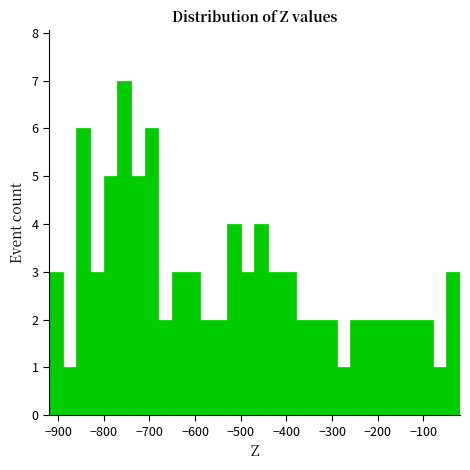

Read against the x-axis, roughly where is the centre of the tallest bar?

-750